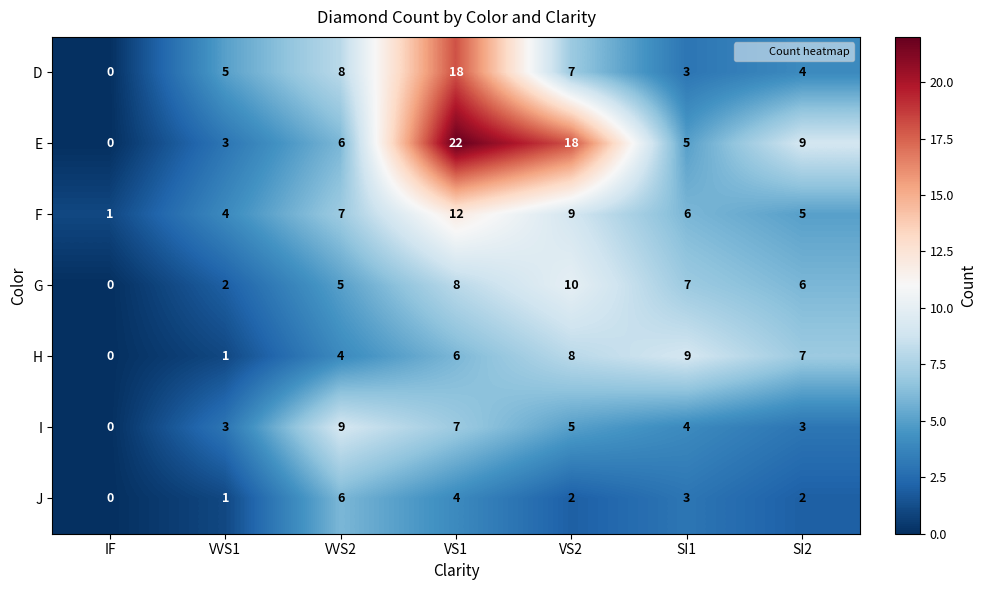

Count the number of categories in the chart.

7